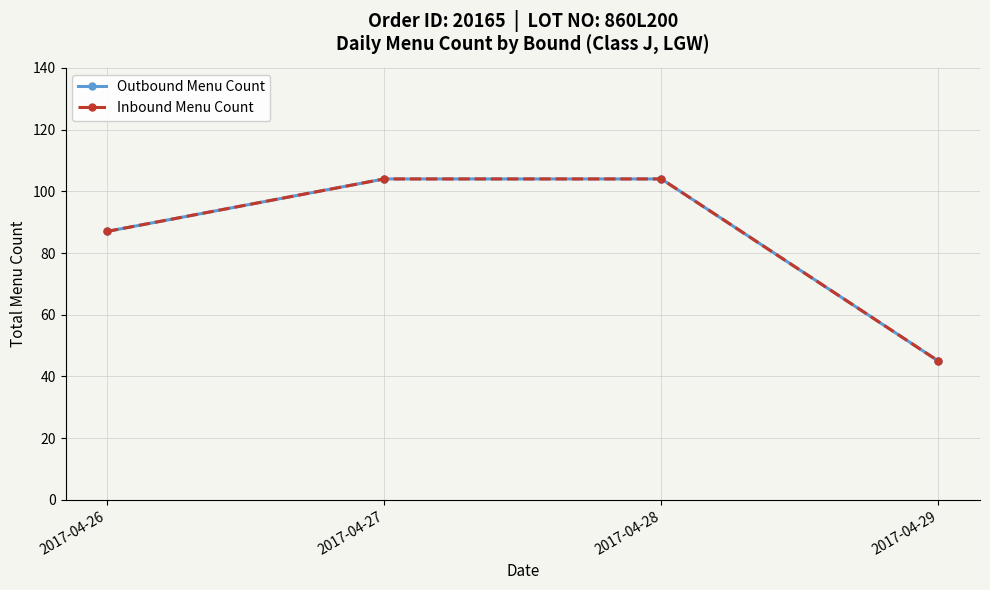

What is the total value across all series at 2017-04-26?

174